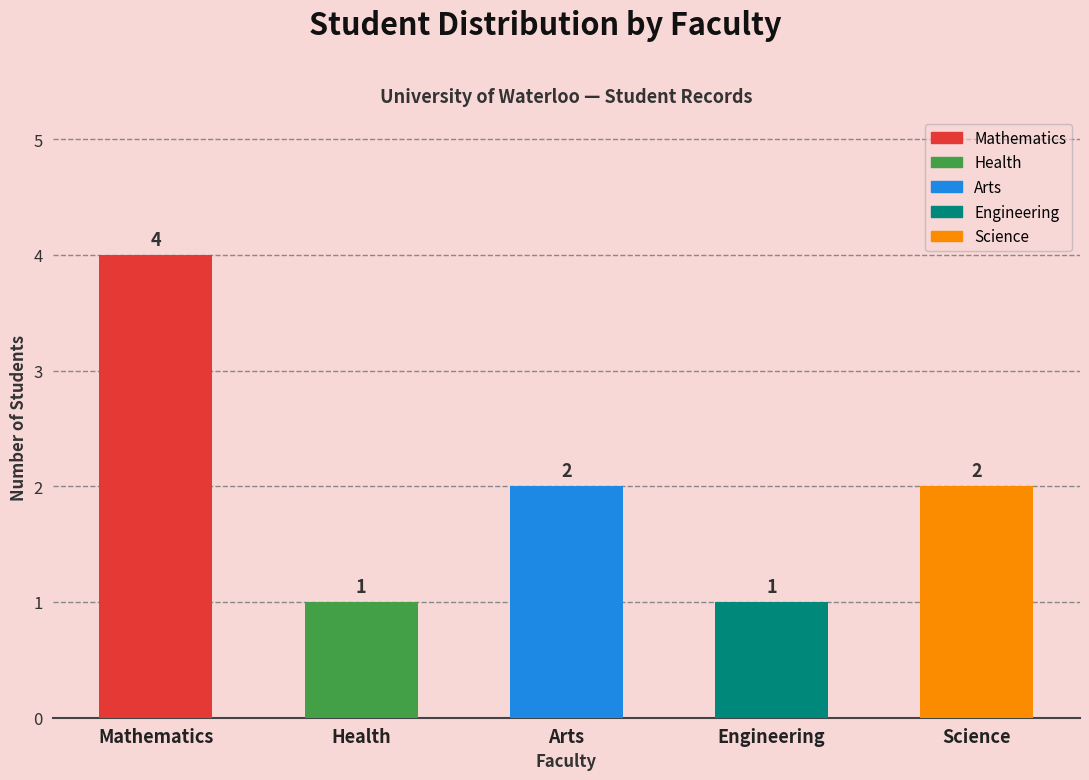

Between Arts and Mathematics, which is larger?

Mathematics